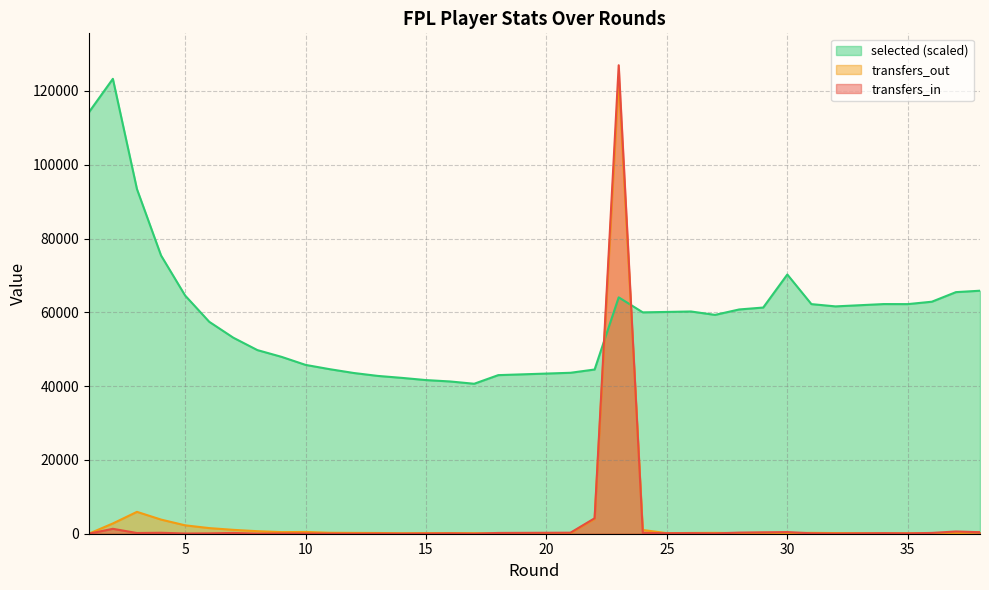

At which category is the sum across all series the highest?

23